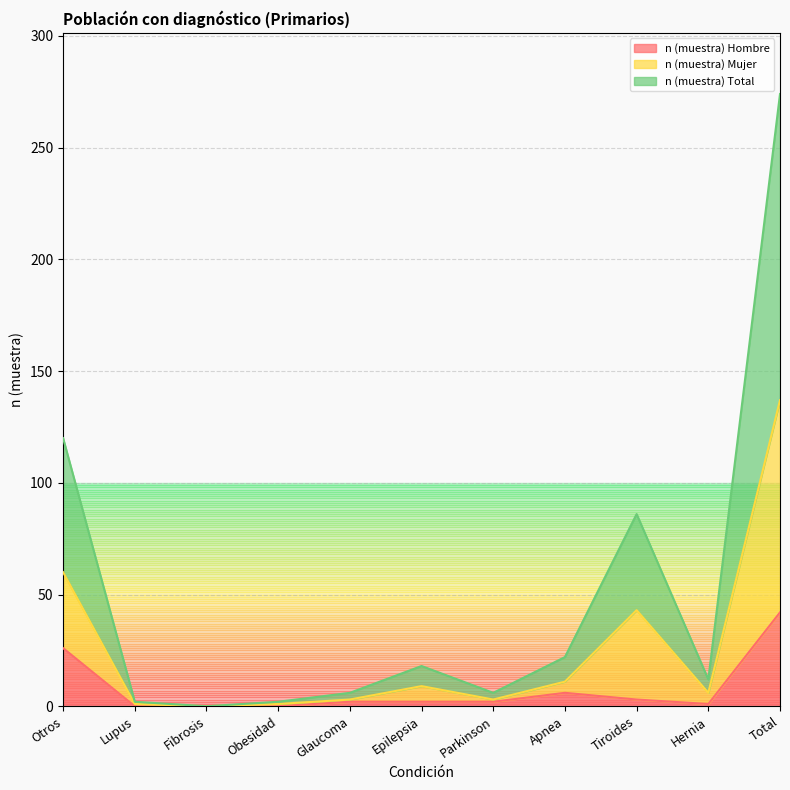

At which label does n (muestra) Mujer first exceed 6?

Otros